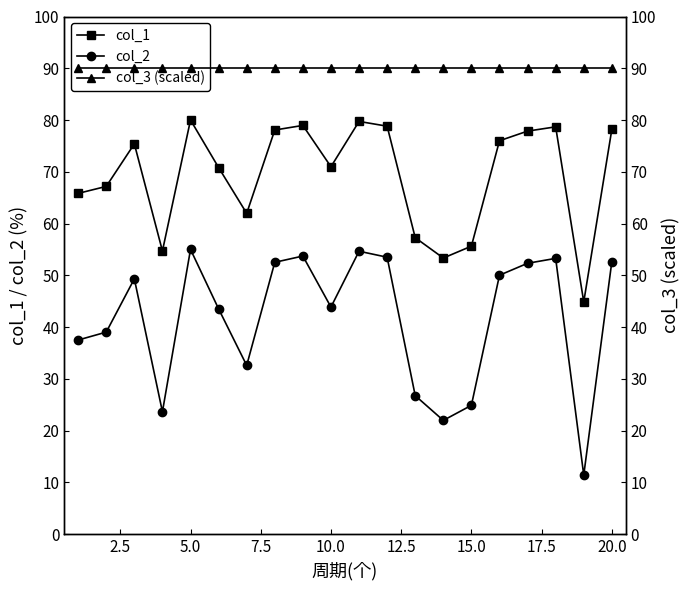

What is the maximum value for col_1?

80.0